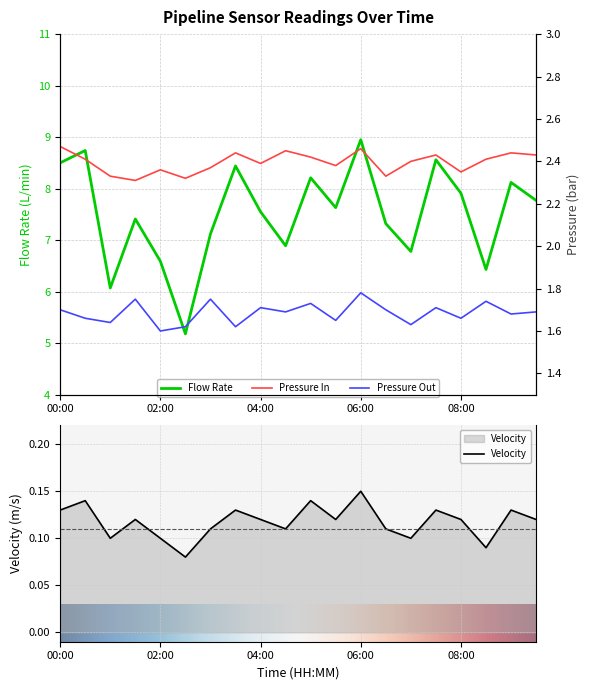

Count the Velocity values in the range 0 to 1.

20